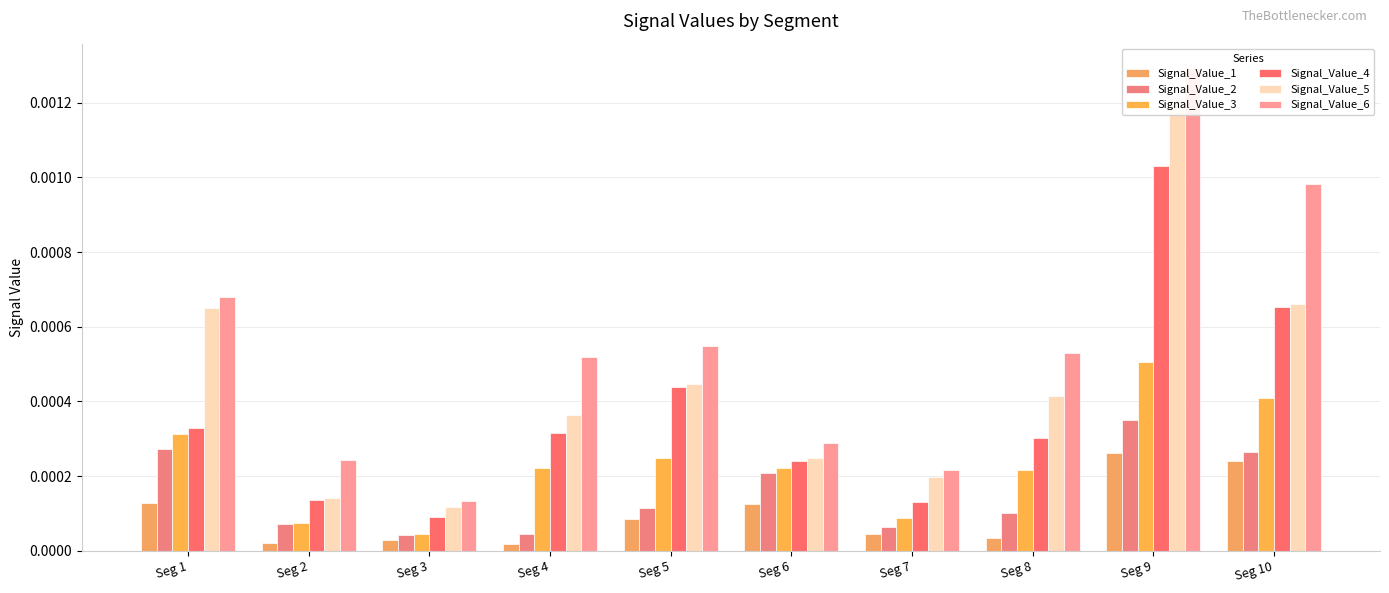

Which category has the highest value across all series?

Seg 9